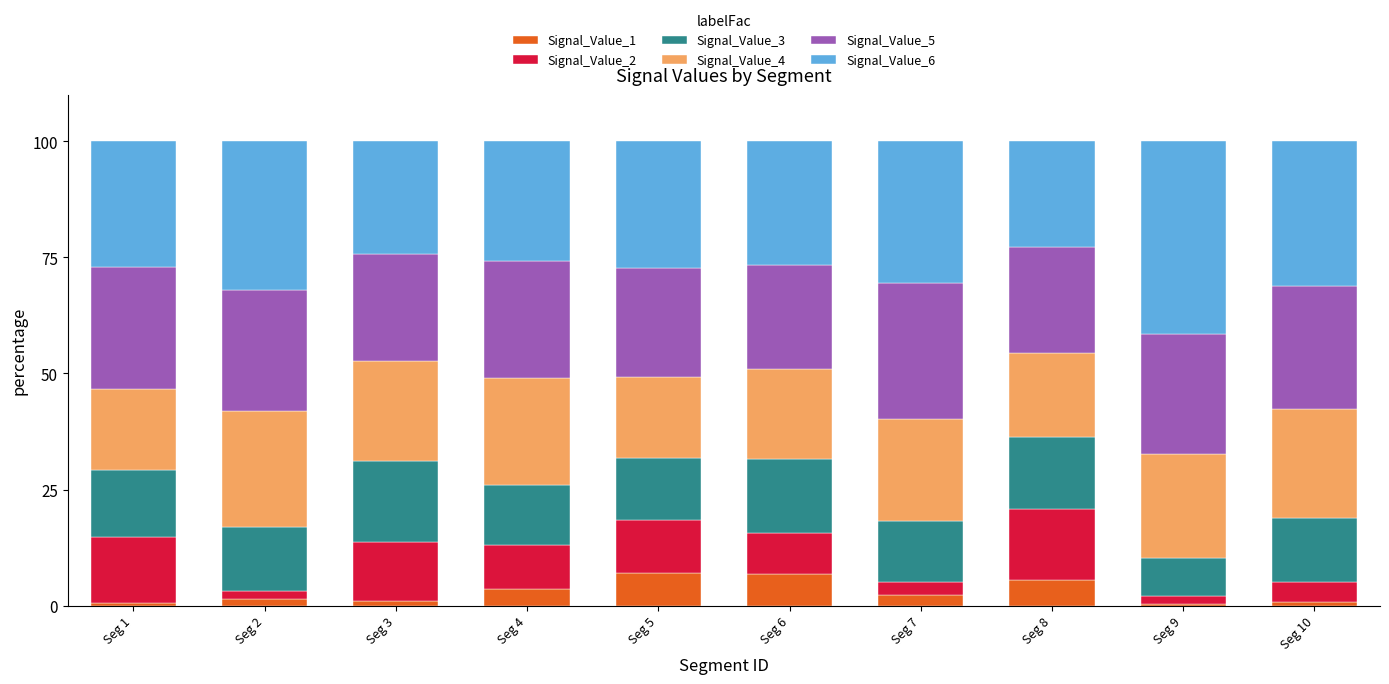

What is the difference between the maximum and minimum values in the Signal_Value_1 series?

6.6